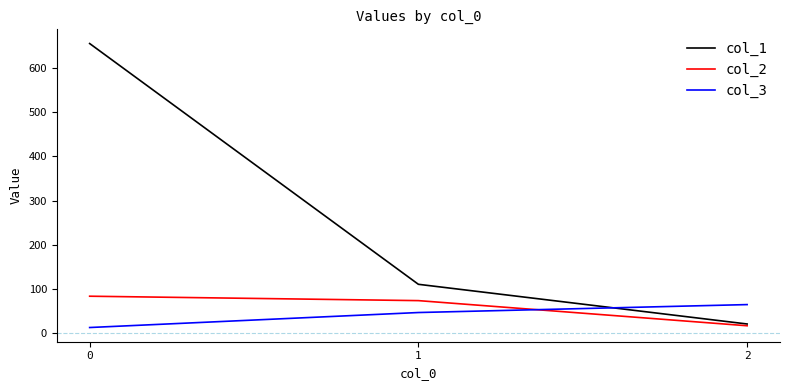

Is it true that col_1 equals 656 at 0?

True